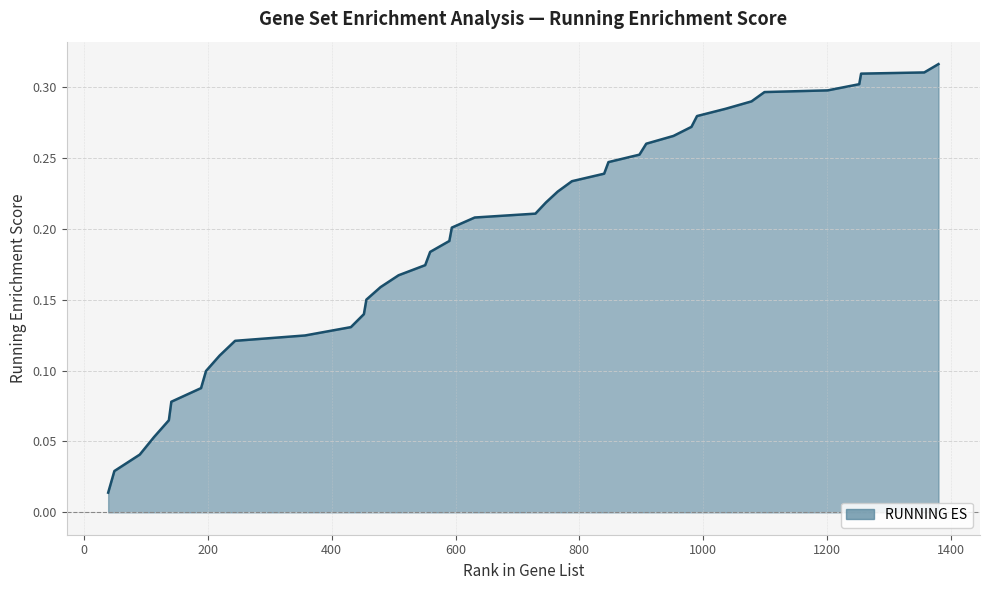

List the labels in order of value, smallest first.

39, 49, 90, 113, 137, 141, 189, 197, 219, 244, 357, 431, 452, 456, 479, 508, 551, 559, 590, 594, 631, 729, 746, 765, 788, 840, 847, 897, 908, 952, 981, 990, 1036, 1078, 1099, 1201, 1252, 1255, 1357, 1380